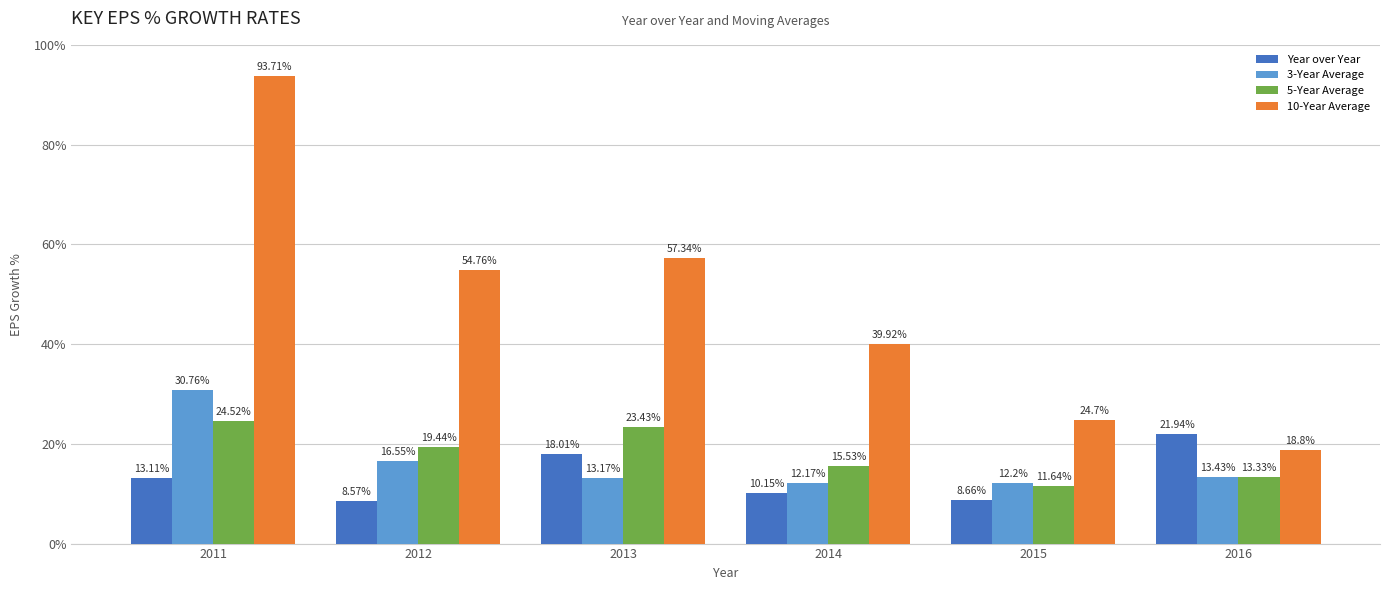

Reading right to left, list all the values displayed in this chart.

Year over Year: 21.9	8.7	10.2	18.0	8.6	13.1
3-Year Average: 13.4	12.2	12.2	13.2	16.6	30.8
5-Year Average: 13.3	11.6	15.5	23.4	19.4	24.5
10-Year Average: 18.8	24.7	39.9	57.3	54.8	93.7